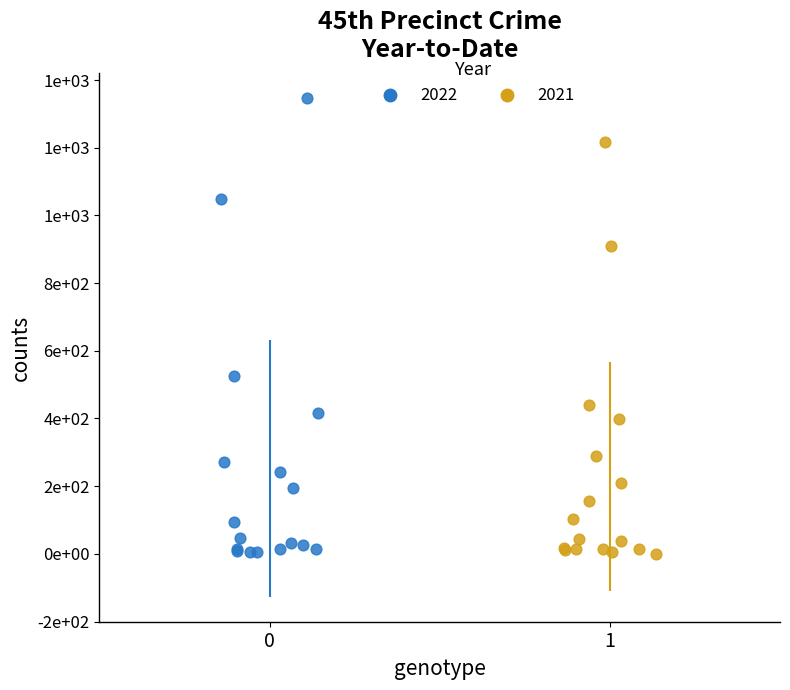

What are all the series names shown in the legend?

2022, 2021